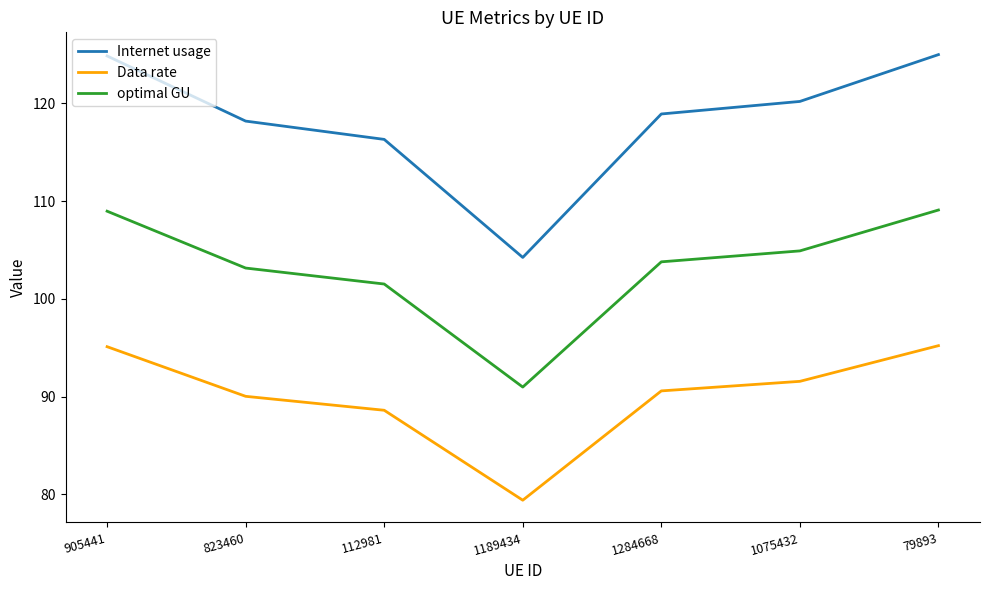

What position from the left is 79893?

7